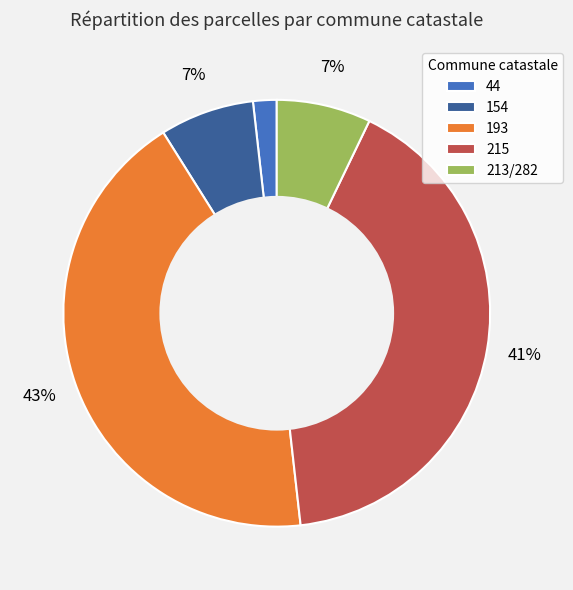

Which category has the smallest portion of the pie?

44